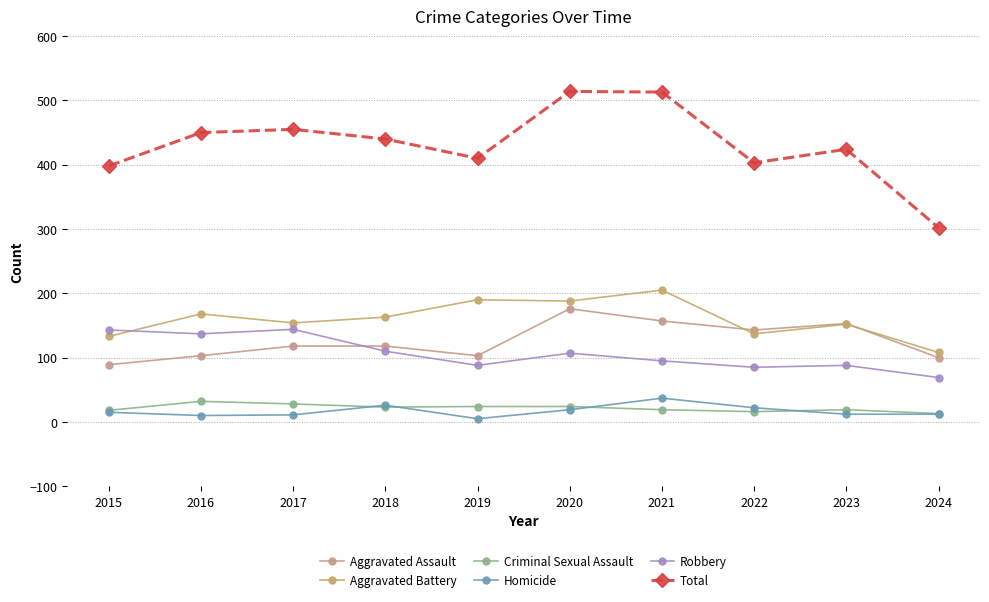

Is the value of Total at 2019 greater than the value of Criminal Sexual Assault at 2023?

Yes